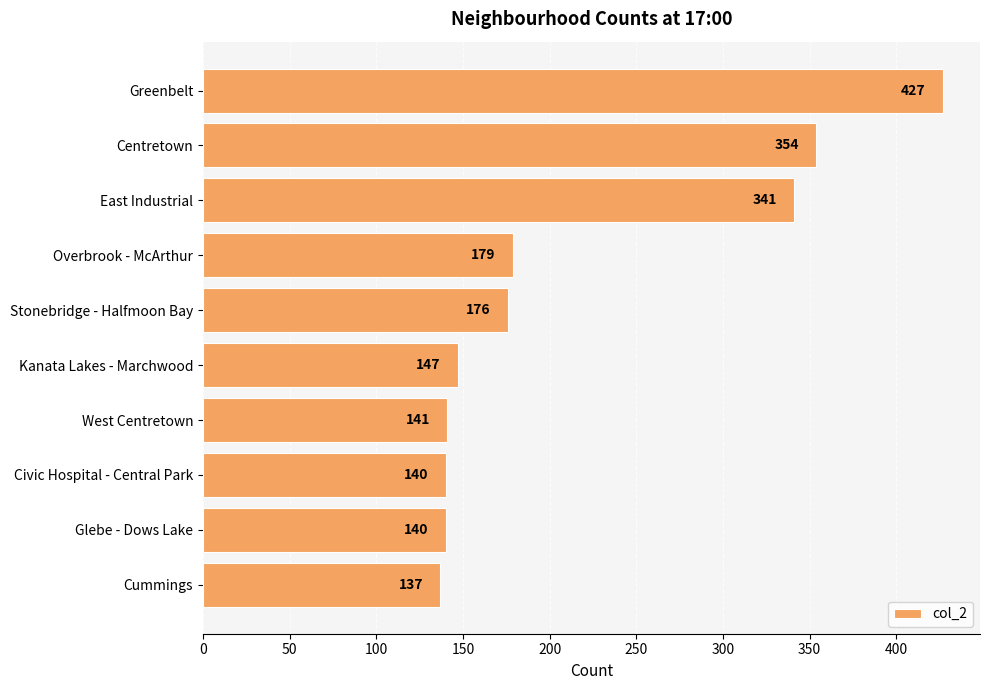

The chart shows a value of 150 at Greenbelt. True or false?

False